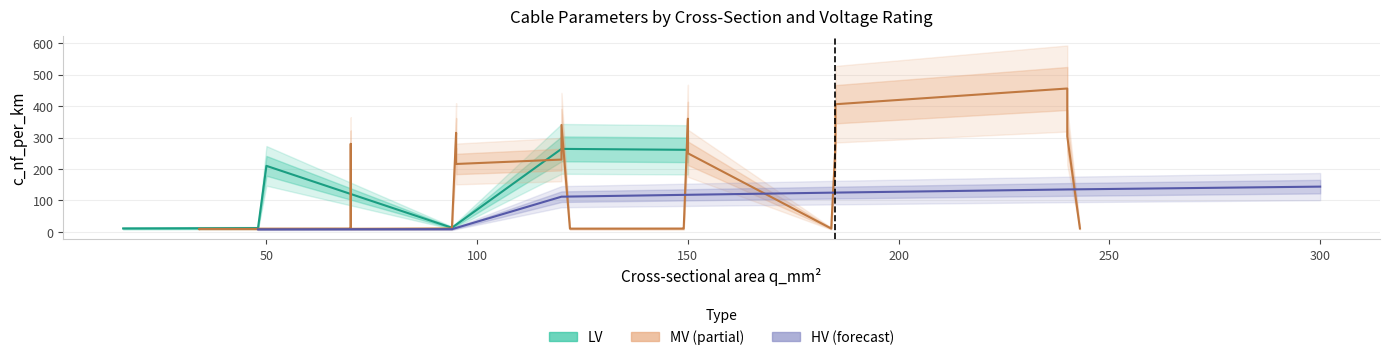

What is the spread (max minus min) of values at 38?

8.1